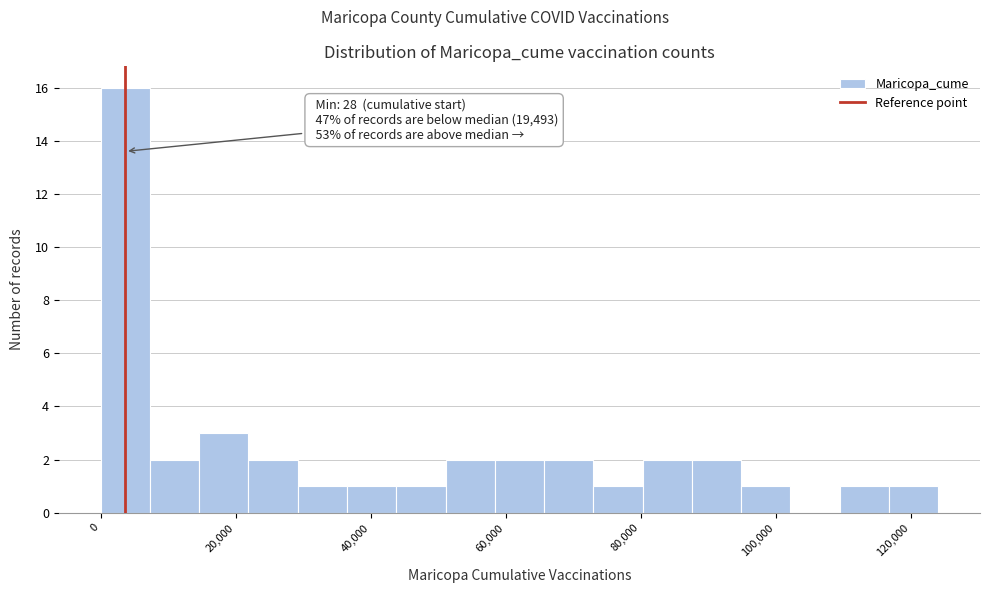

Around what value on the x-axis is the tallest bar? Give the approximate position of its centre, as read against the axis.

4000